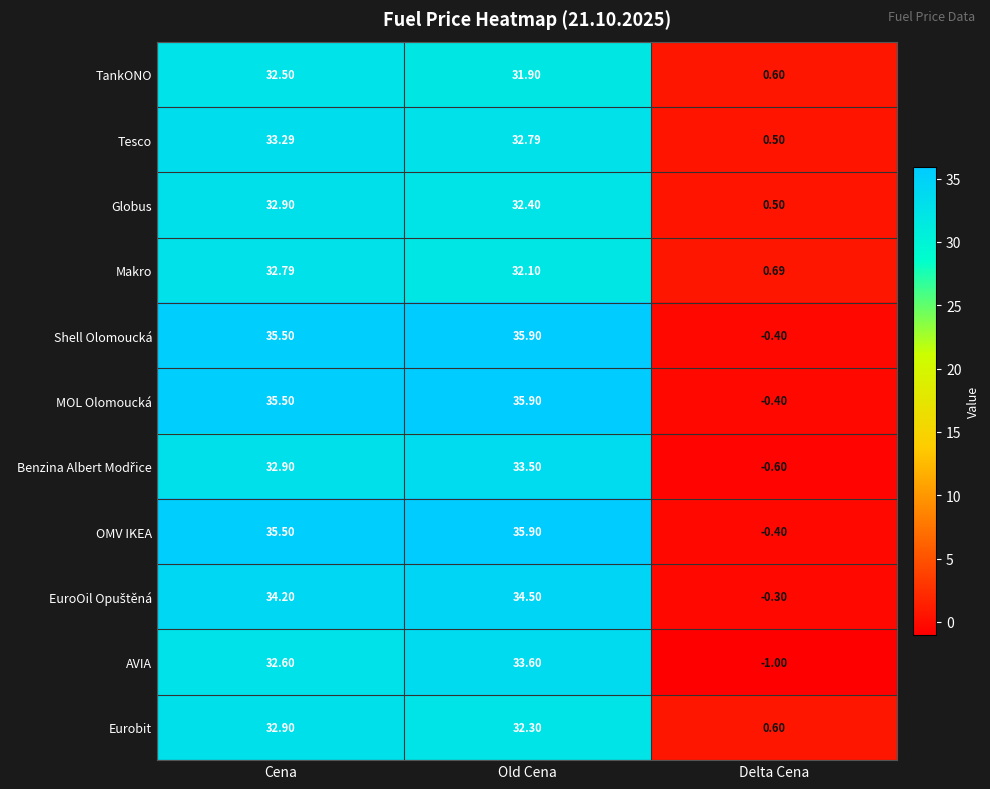

Which category has the highest value across all series?

Old Cena